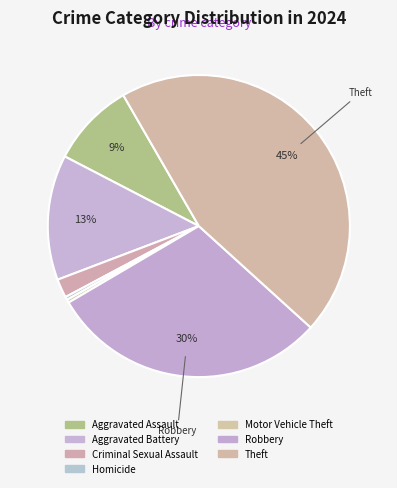

Which category has the biggest portion of the pie?

Theft